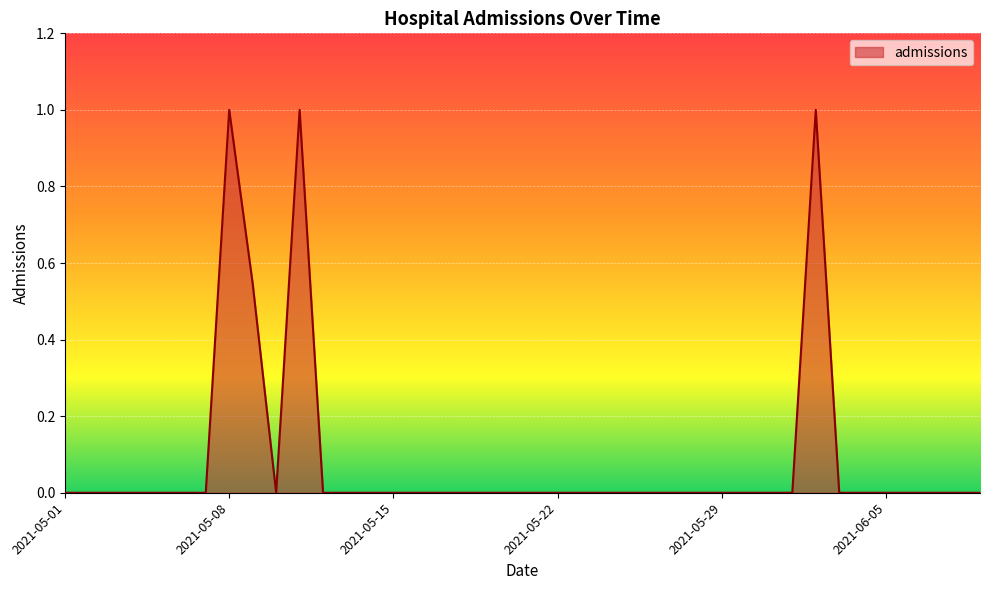

What is the difference between the maximum and minimum values?

1.0